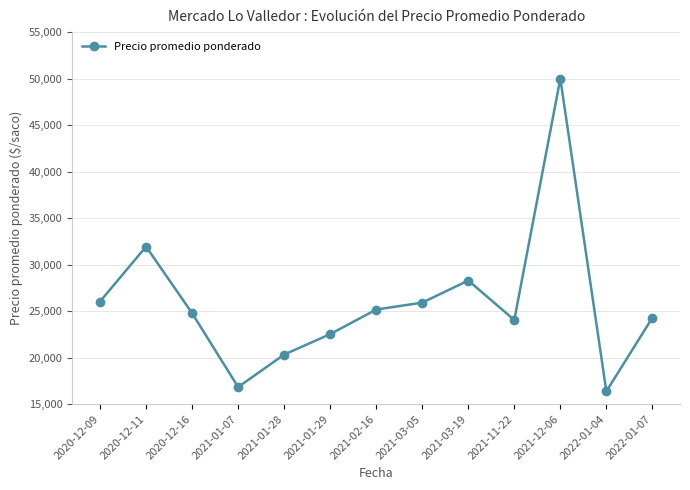

How many points are lower than both their immediate neighbors (excluding endpoints)?

3